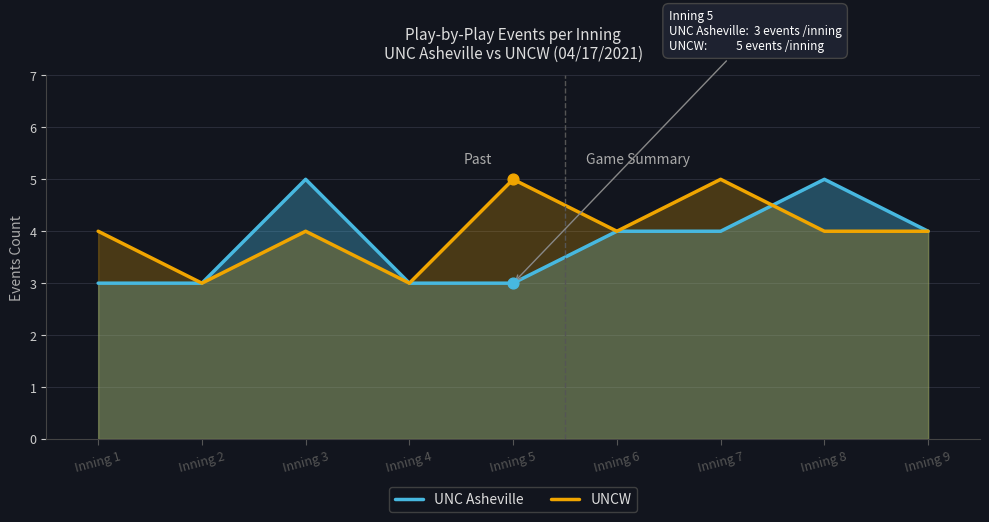

At how many categories does at least one series exceed 4?

4